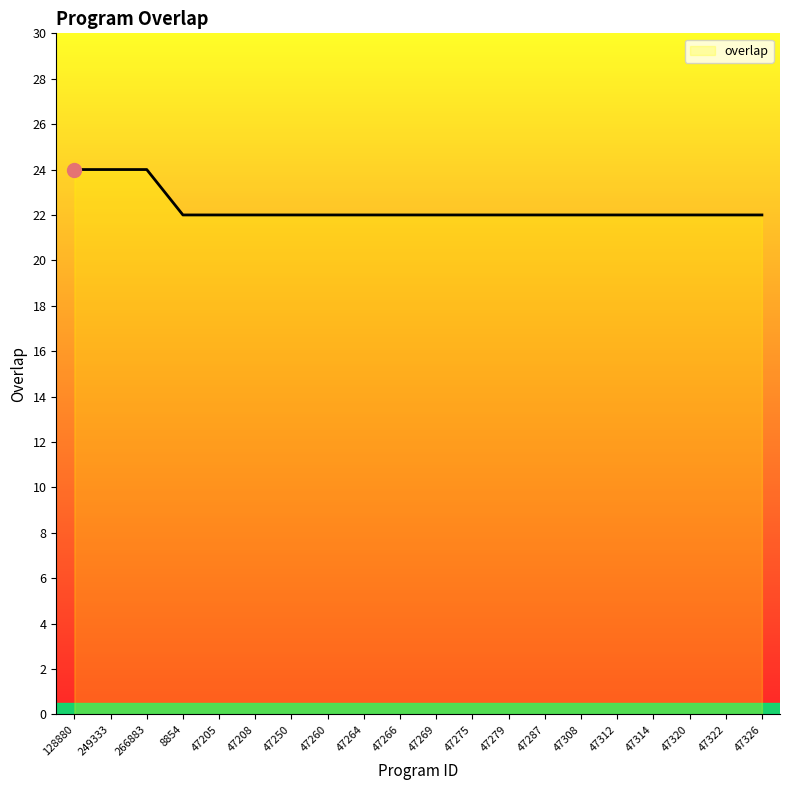

Reading left to right, extract all data points from this chart.

128880=24	249333=24	266883=24	8854=22	47205=22	47208=22	47250=22	47260=22	47264=22	47266=22	47269=22	47275=22	47279=22	47287=22	47308=22	47312=22	47314=22	47320=22	47322=22	47326=22